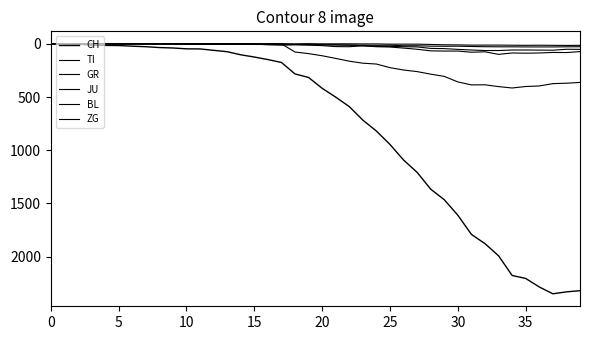

Reading right to left, list all the values displayed in this chart.

CH: 2320	2331	2349	2285	2205	2177	1992	1878	1791	1611	1465	1366	1208	1092	946	820	717	590	501	418	316	283	175	148	124	103	74	61	48	47	39	35	27	22	16	15	13	2	1	0
TI: 363	370	374	396	401	415	402	385	386	358	306	285	261	246	224	190	182	163	137	112	92	77	0	0	0	0	0	0	0	0	0	0	0	0	0	0	0	0	0	0
GR: 52	51	60	59	58	58	63	63	58	52	45	43	29	27	24	24	18	13	9	9	0	6	0	0	0	0	0	0	0	0	0	0	0	0	0	0	0	0	0	0
JU: 27	28	29	29	29	28	28	27	25	22	23	22	18	18	13	14	12	11	11	9	9	8	8	6	6	5	5	5	5	5	2	1	1	1	1	1	1	1	0	0
BL: 73	82	81	86	88	86	99	75	79	68	68	66	51	40	30	27	19	27	26	17	12	8	12	9	3	5	4	4	4	4	1	1	1	1	1	1	0	0	0	0
ZG: 14	15	14	13	14	13	12	12	12	10	9	6	3	3	3	1	1	0	0	0	0	0	0	0	0	0	0	0	0	0	0	0	0	0	0	0	0	0	0	0